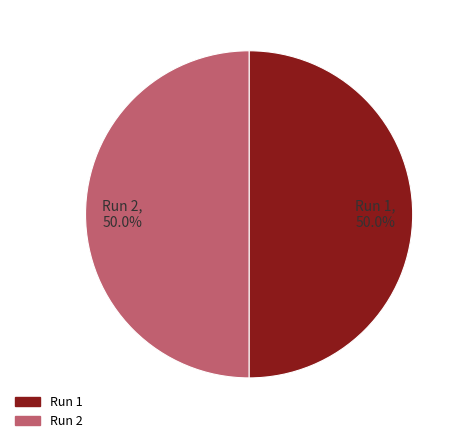

Count the number of slices in the pie.

2